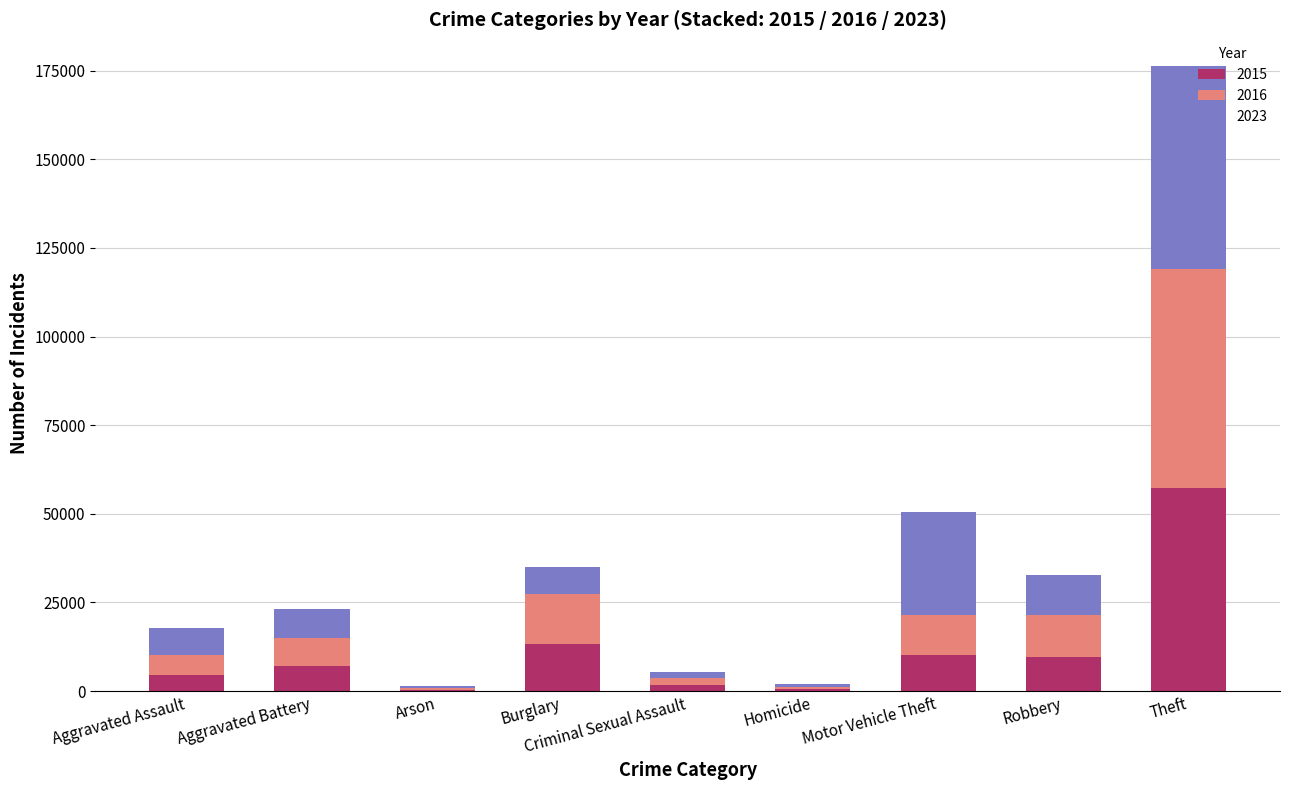

At which label does 2015 reach its peak?

Theft